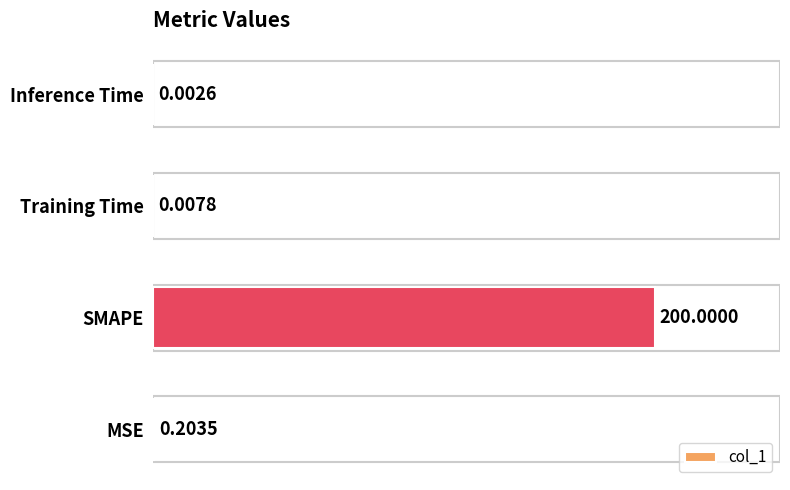

Which has a higher value, SMAPE or MSE?

SMAPE